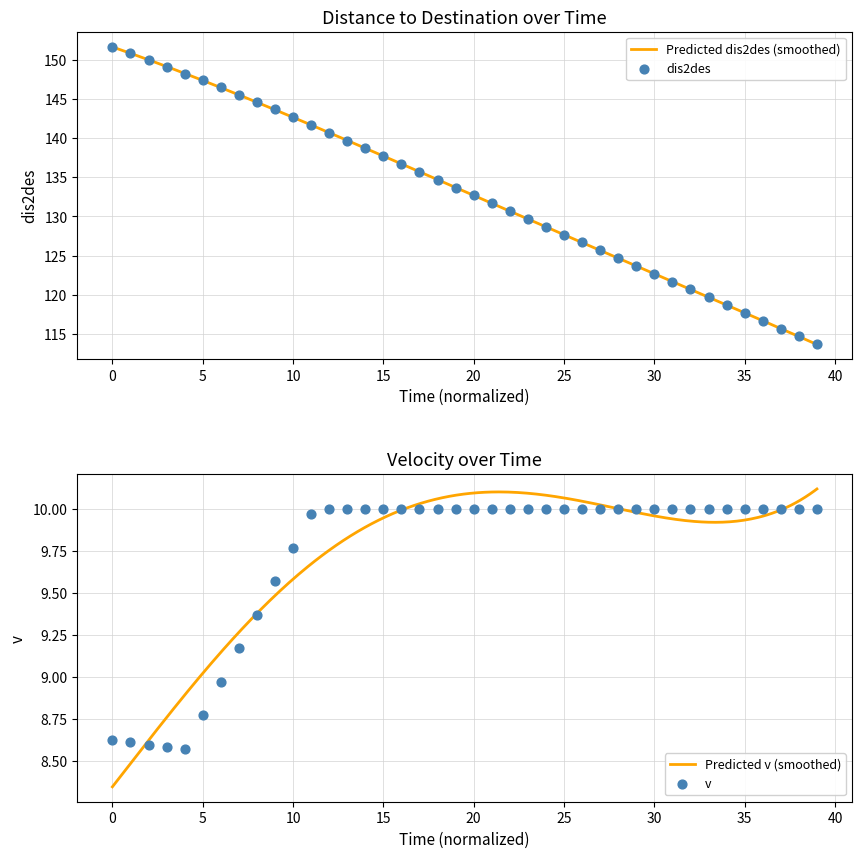

Which series reaches the minimum Y coordinate?

v